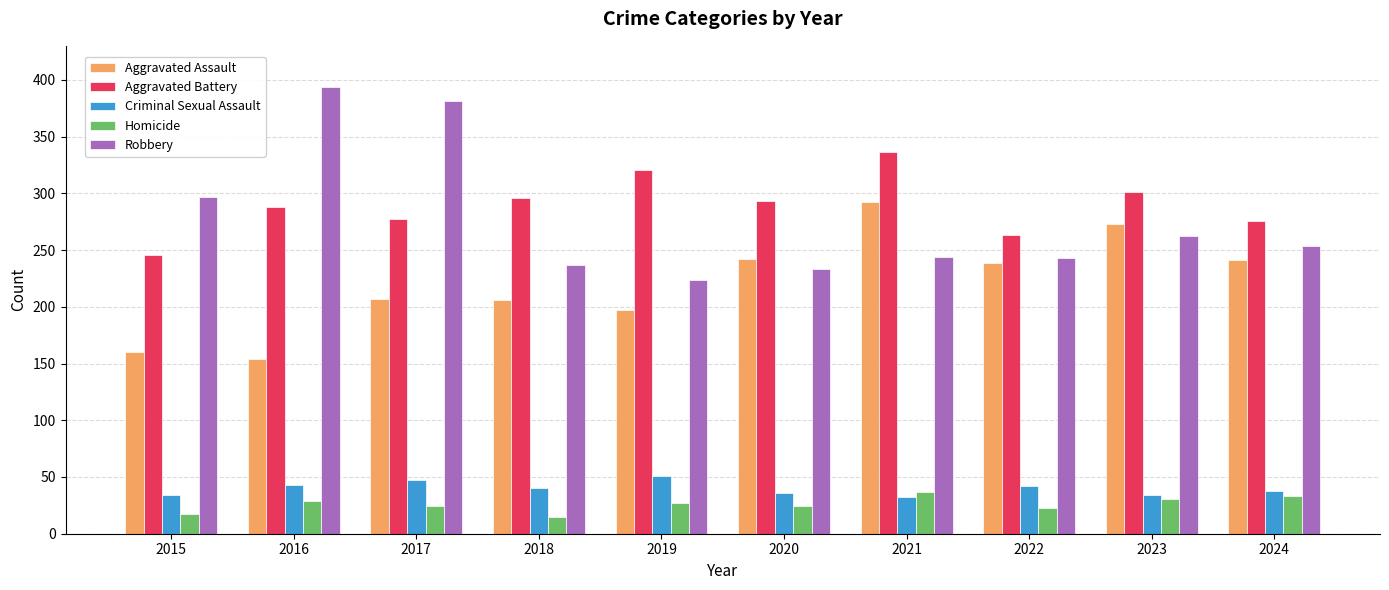

What is the minimum value shown in the chart?

15